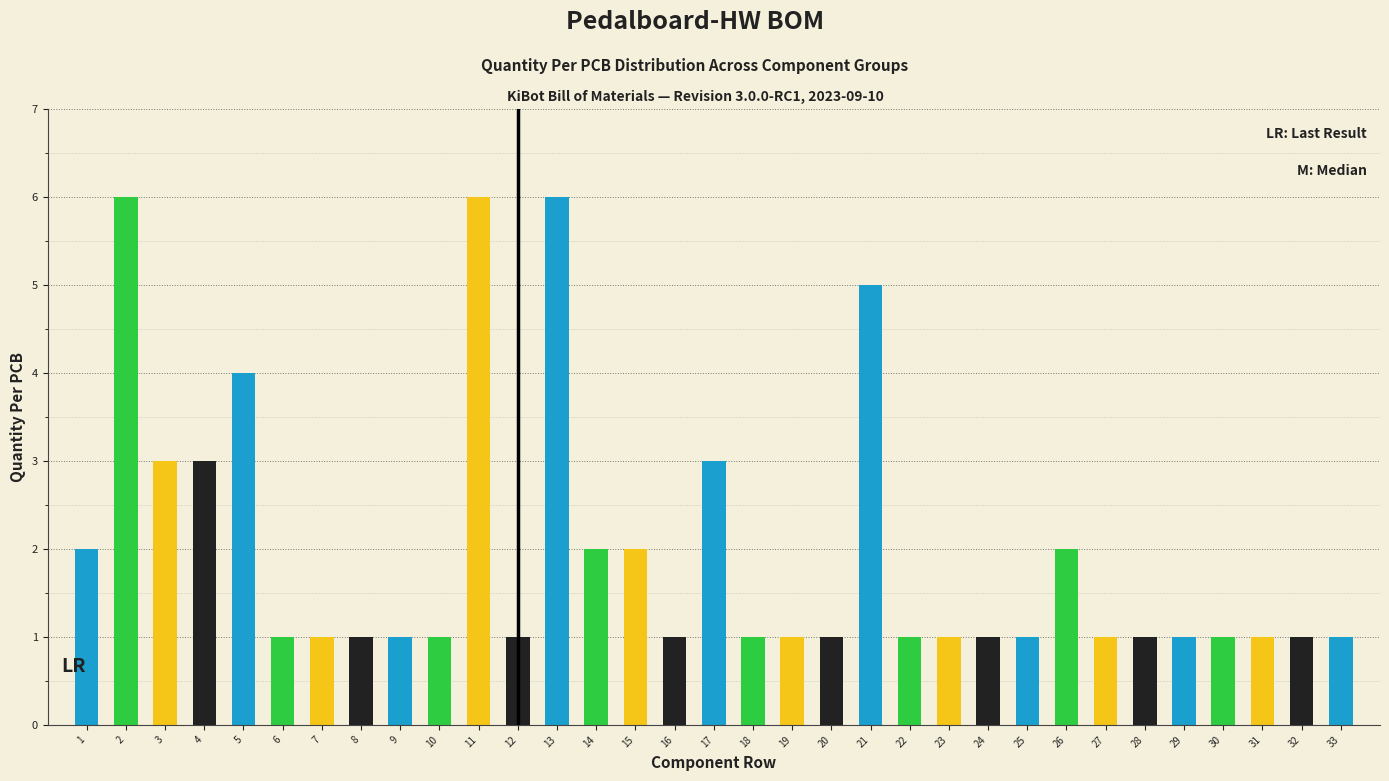

What is the value of the 28th bar from the left?

1